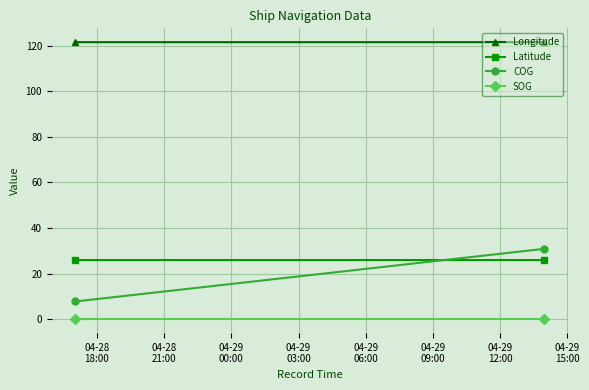

The Latitude series shows 26.0 at 04-28
21:00. True or false?

True